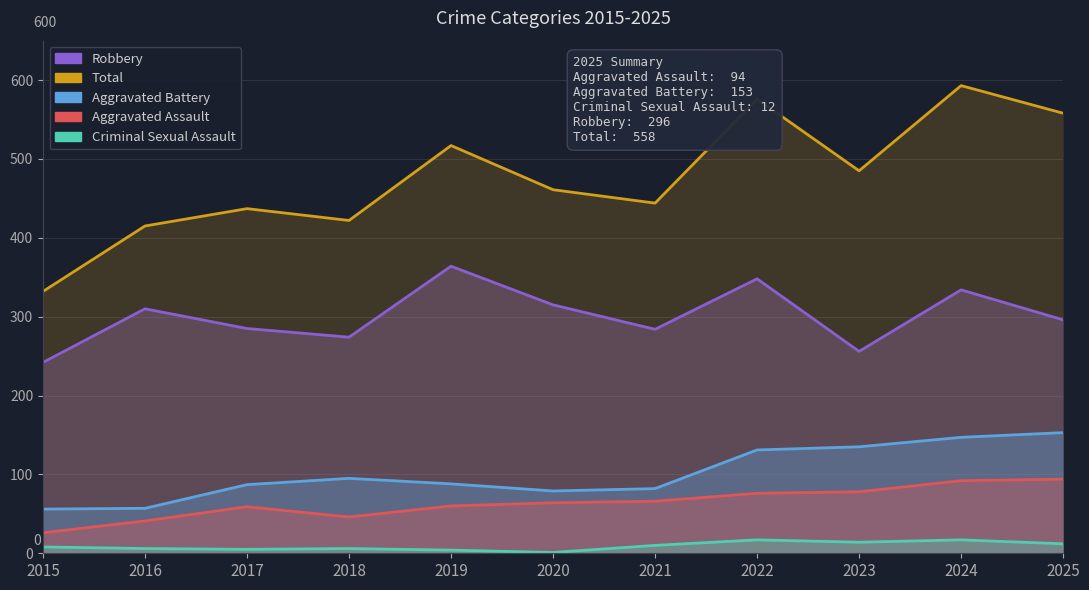

True or false: Aggravated Assault and Robbery intersect in this chart.

False